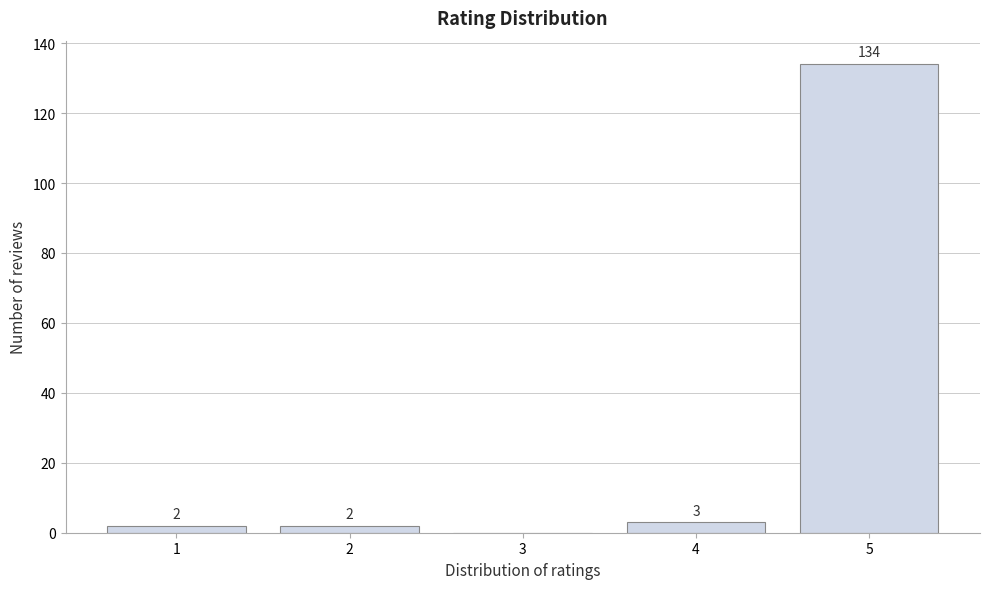

Which range on the x-axis has the tallest bar?

4.5 to 5.5